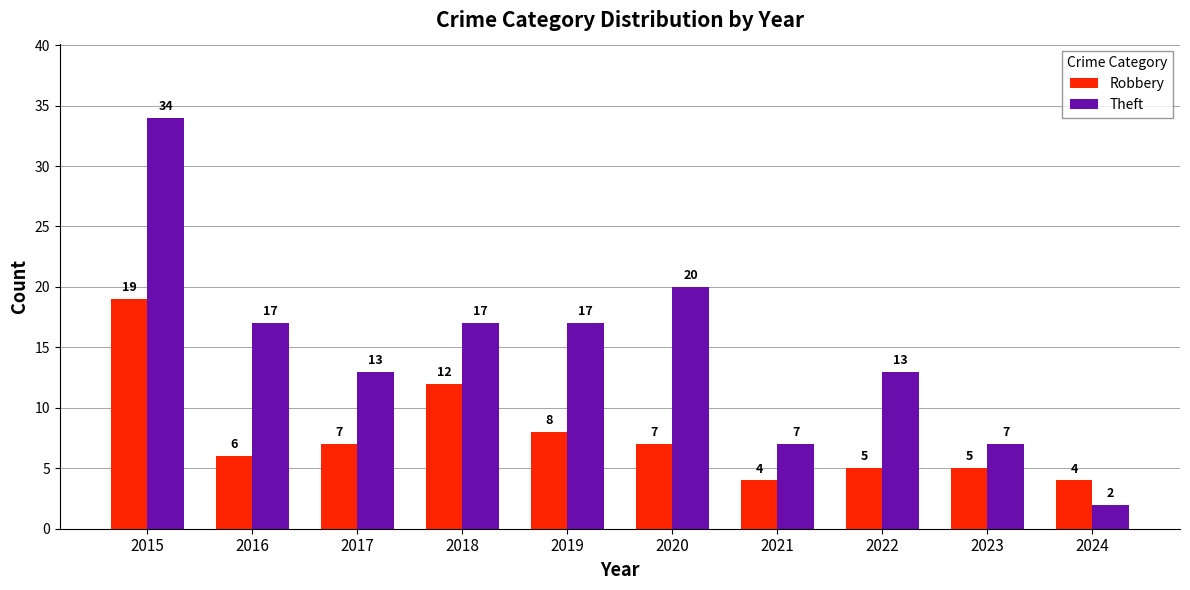

Reading right to left, transcribe all the data shown in this chart.

Robbery: 4	5	5	4	7	8	12	7	6	19
Theft: 2	7	13	7	20	17	17	13	17	34